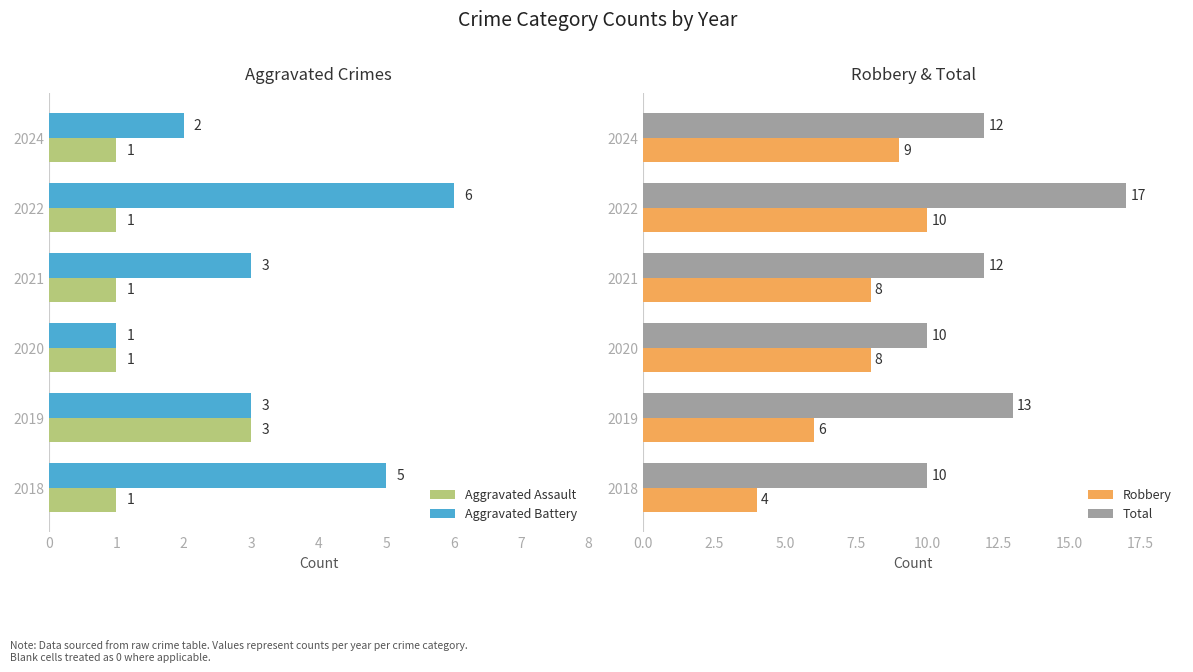

Are the bars grouped side by side (vs. stacked)?

Yes